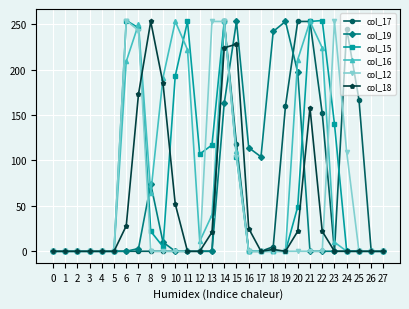

What is the highest value of the col_16 series?

253